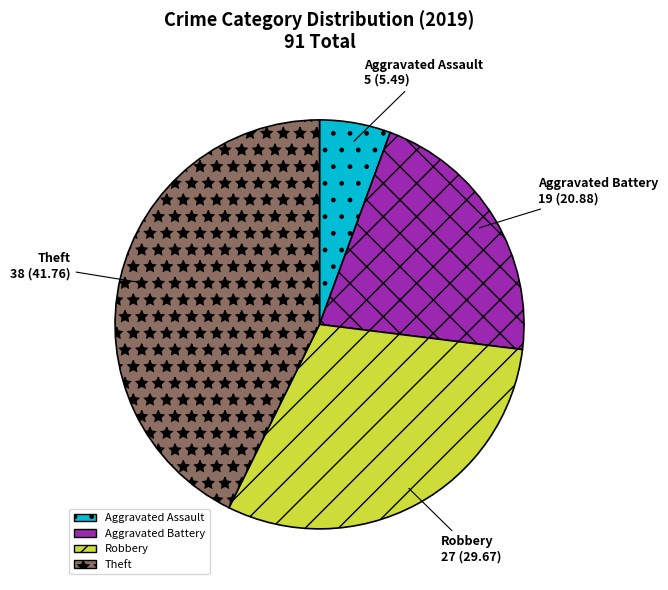

True or false: Aggravated Assault accounts for 13% of the total.

False